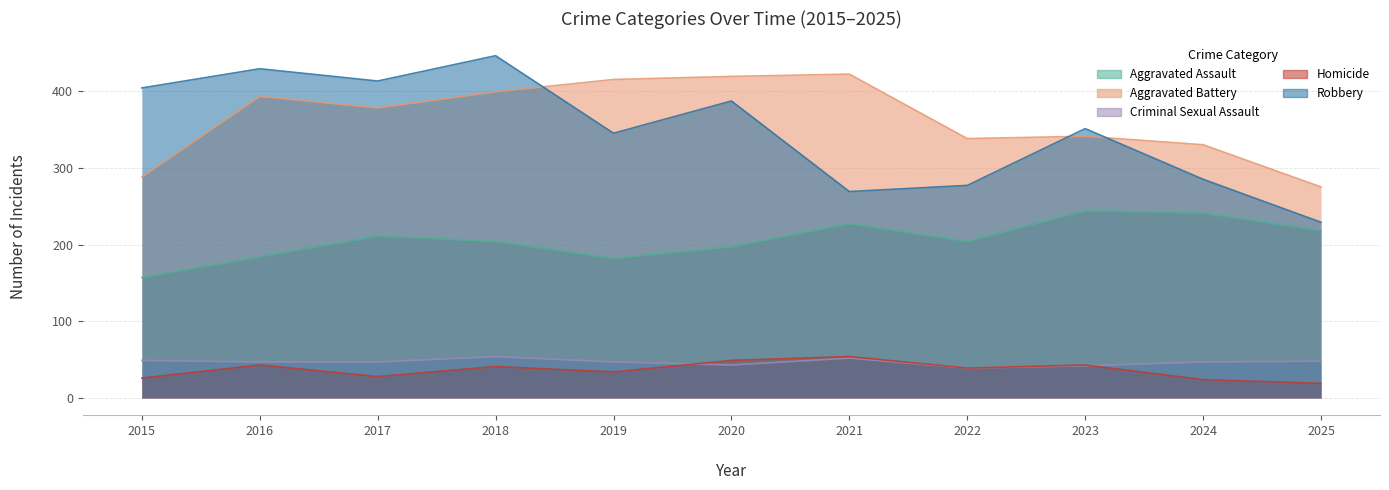

True or false: Aggravated Assault has more than 1 interior local peaks.

True